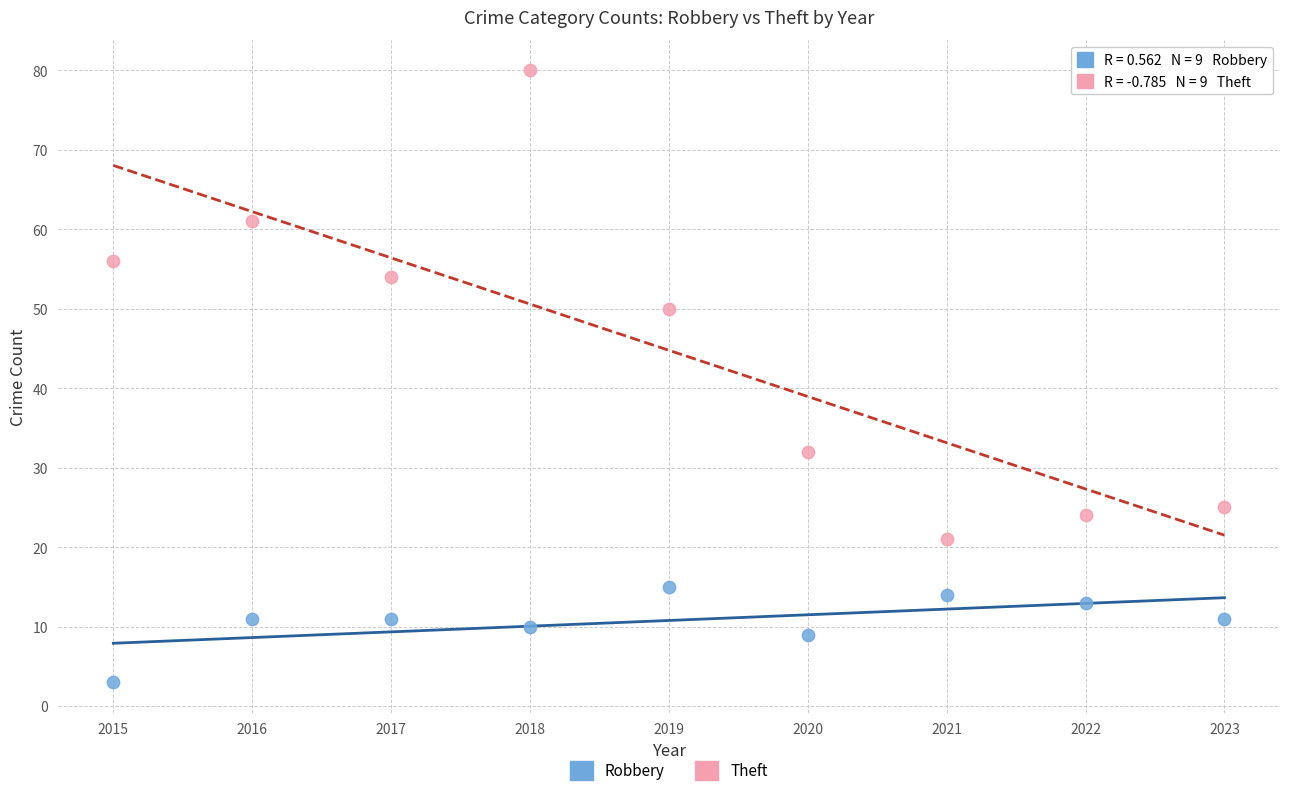

Which series has the largest Y range (max minus min)?

Theft